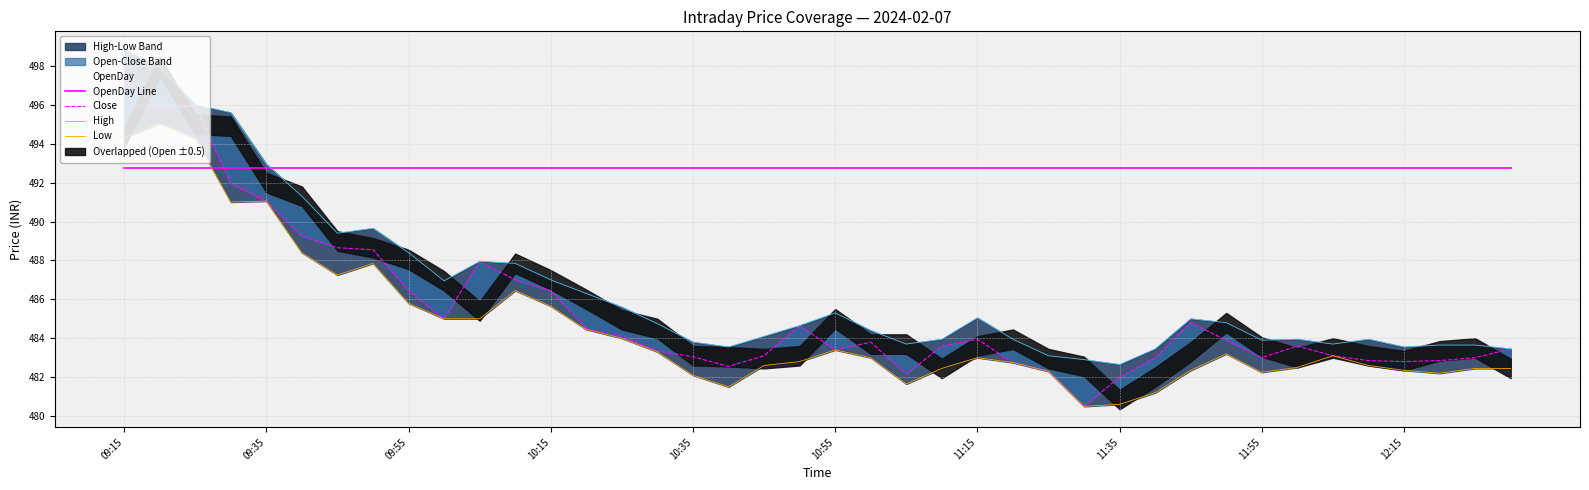

Does the chart display data point markers on the line(s)?

No